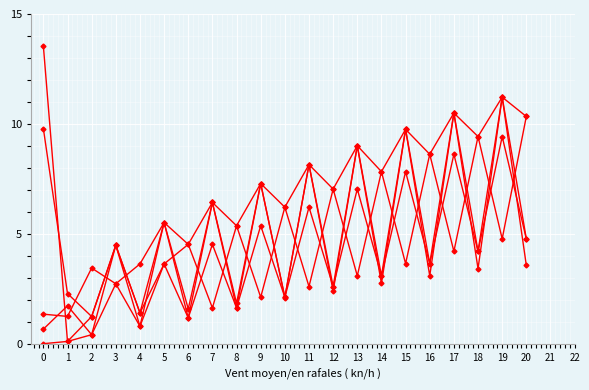

Count the number of data series in this chart.

5